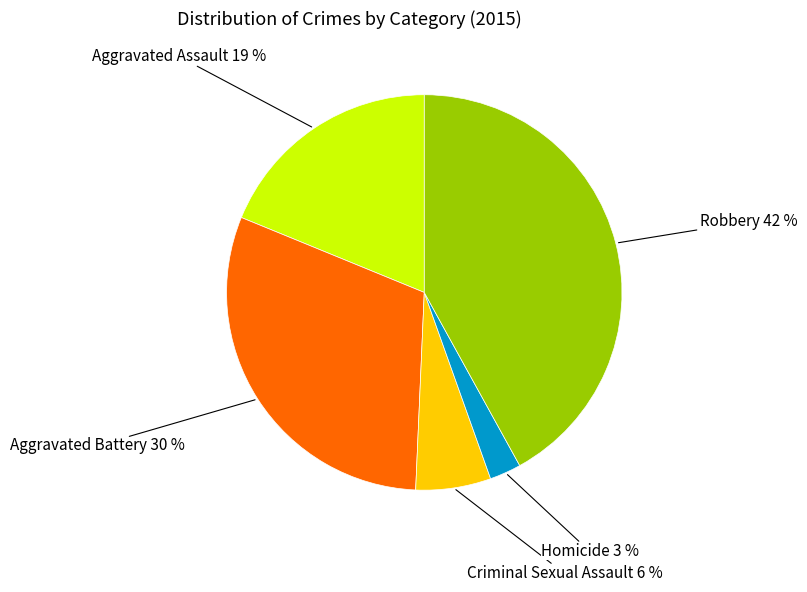

What is the ratio of the value at Aggravated Battery to the value at Robbery?

0.7